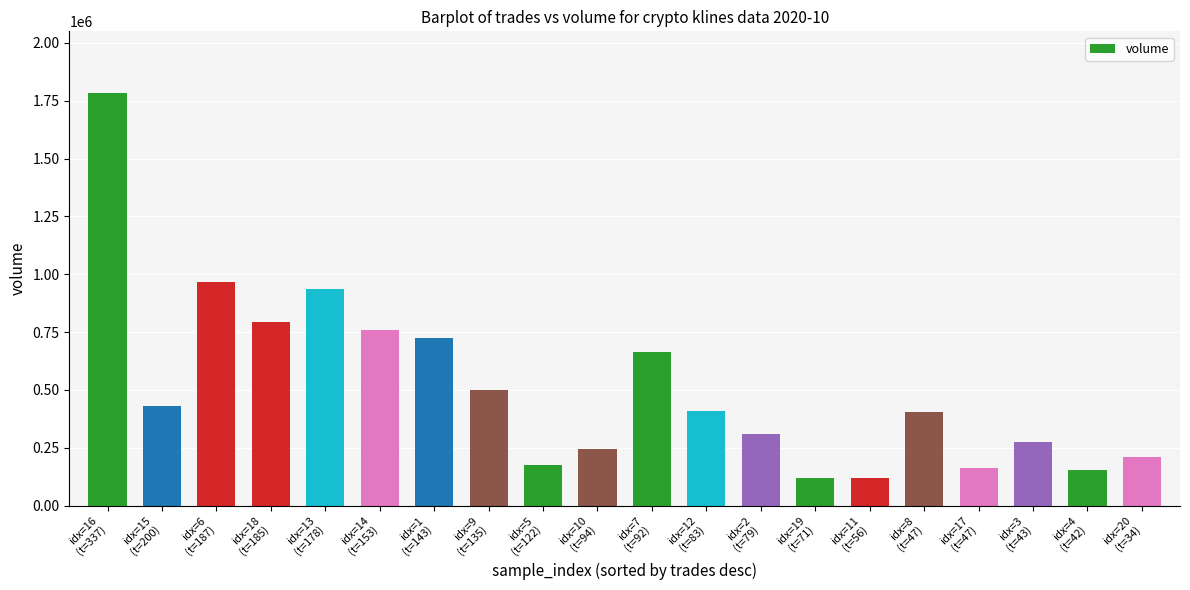

What is the value of the 17th bar from the left?

164841.2